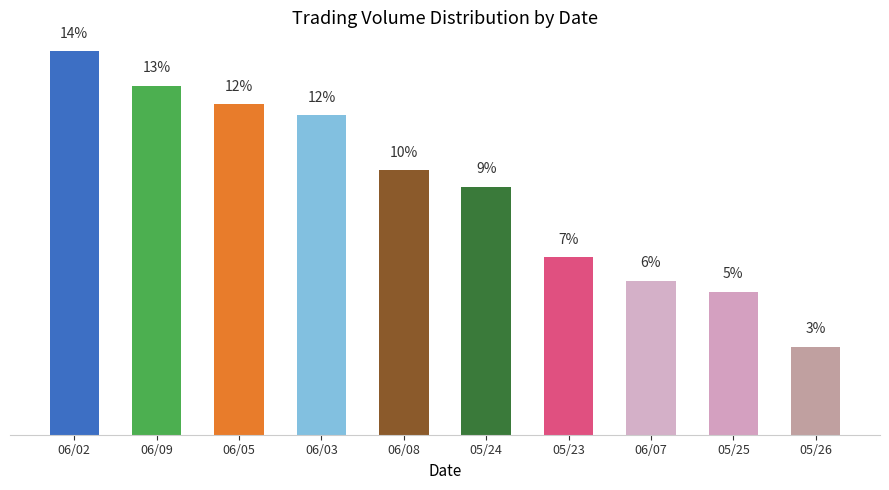

Are the bars horizontal?

No